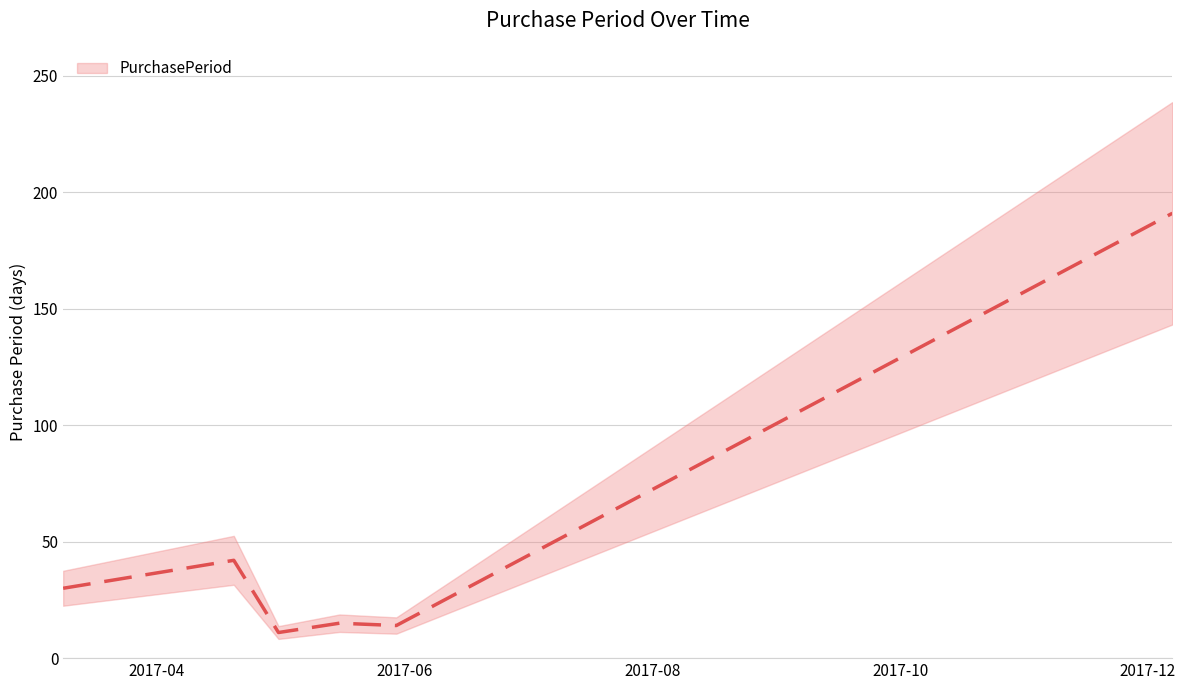

List the labels in order of value, largest first.

2017-12-07, 2017-04-20, 2017-03-09, 2017-05-16, 2017-05-30, 2017-05-01